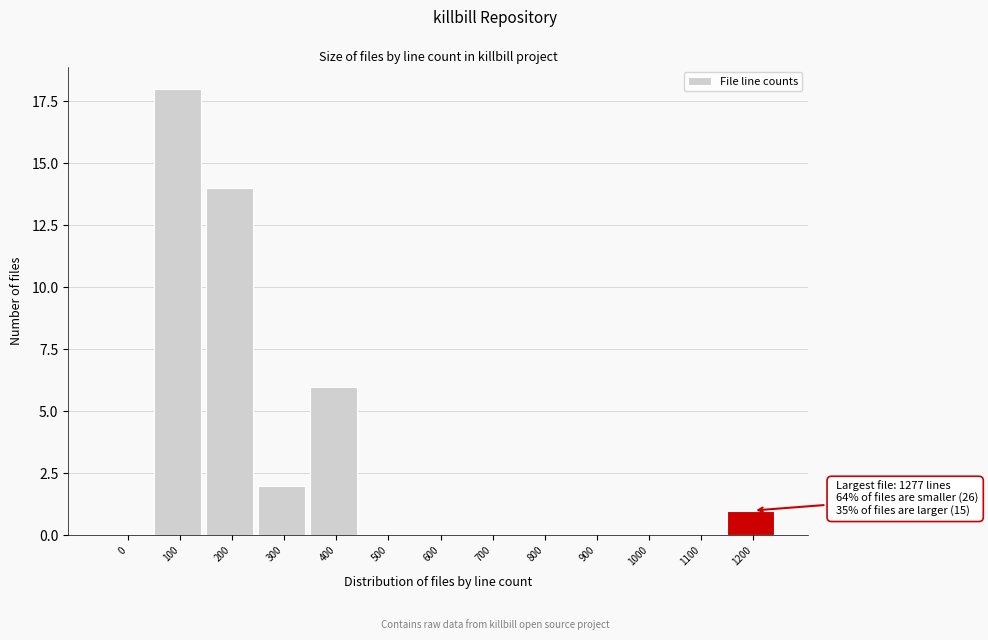

Reading right to left, extract all data points from this chart.

1200=1	1100=0	1000=0	900=0	800=0	700=0	600=0	500=0	400=6	300=2	200=14	100=18	0=0